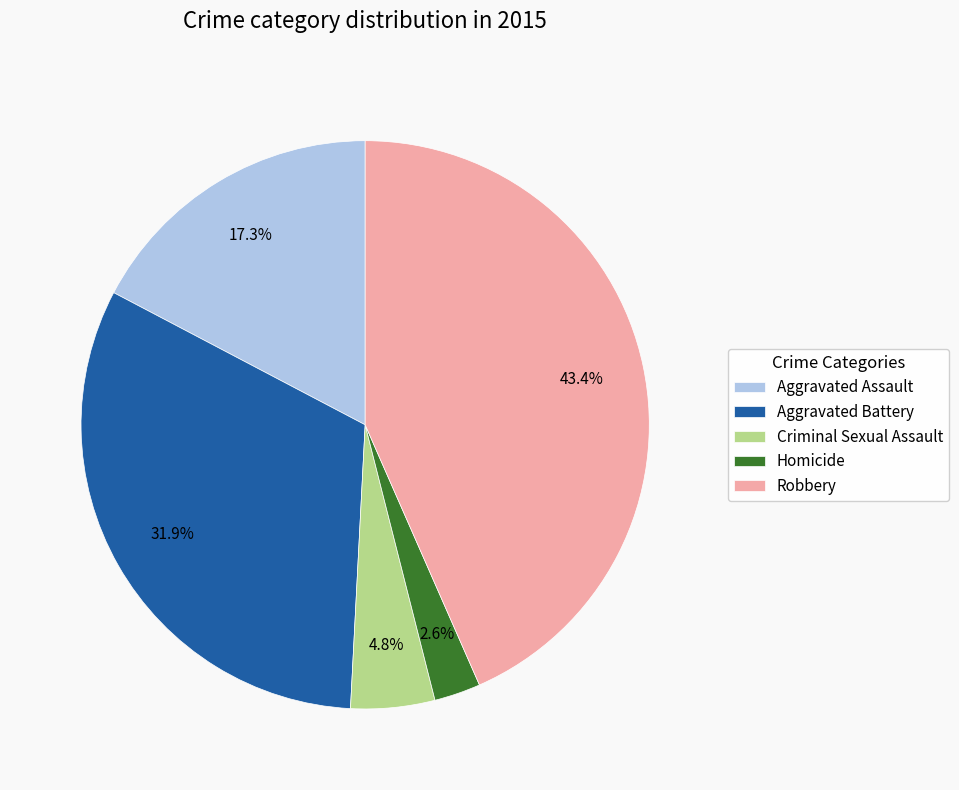

Rank the categories by value from lowest to highest.

Homicide, Criminal Sexual Assault, Aggravated Assault, Aggravated Battery, Robbery